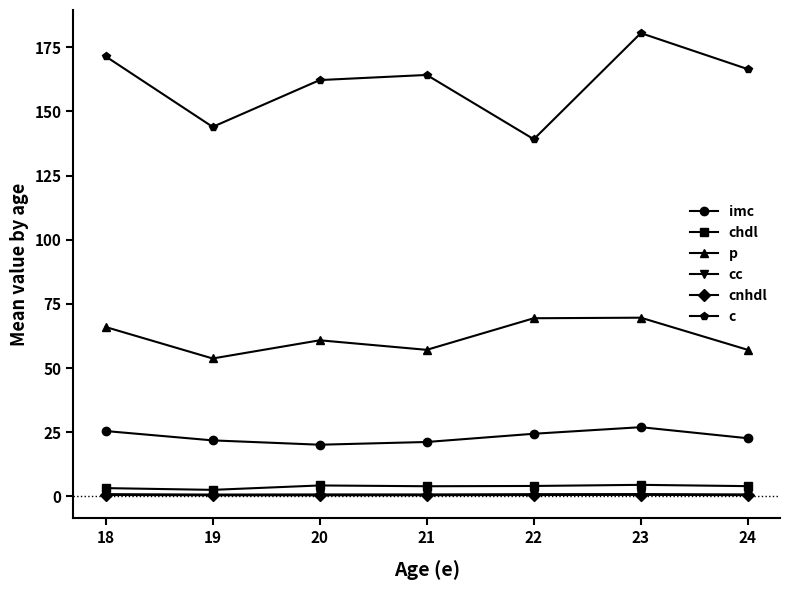

What is the sum of all c values?

1128.3